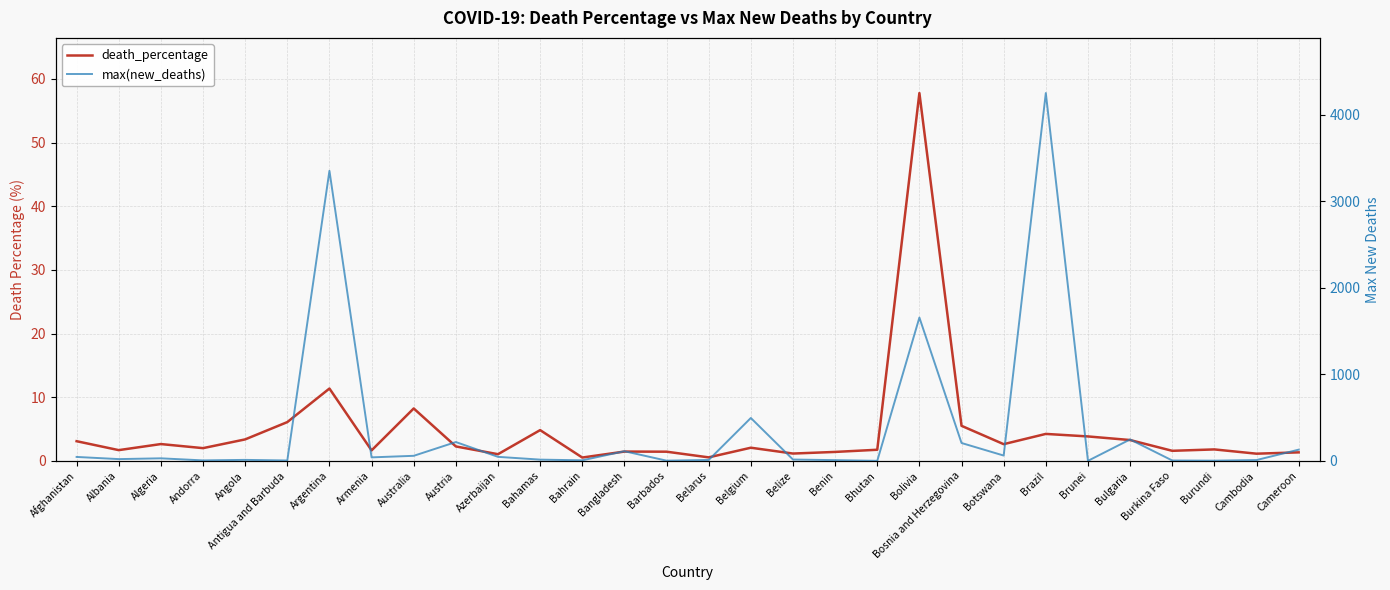

How many times do max(new_deaths) and death_percentage cross each other?

6